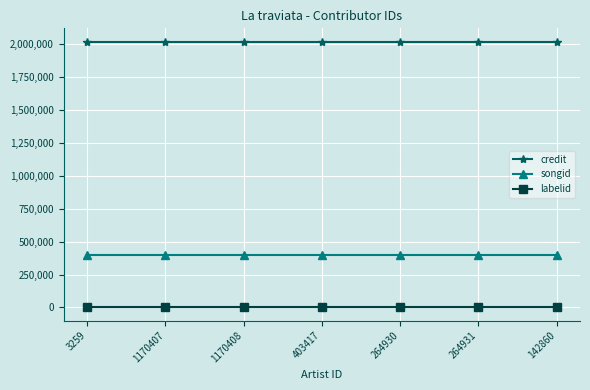

True or false: credit and songid intersect in this chart.

False